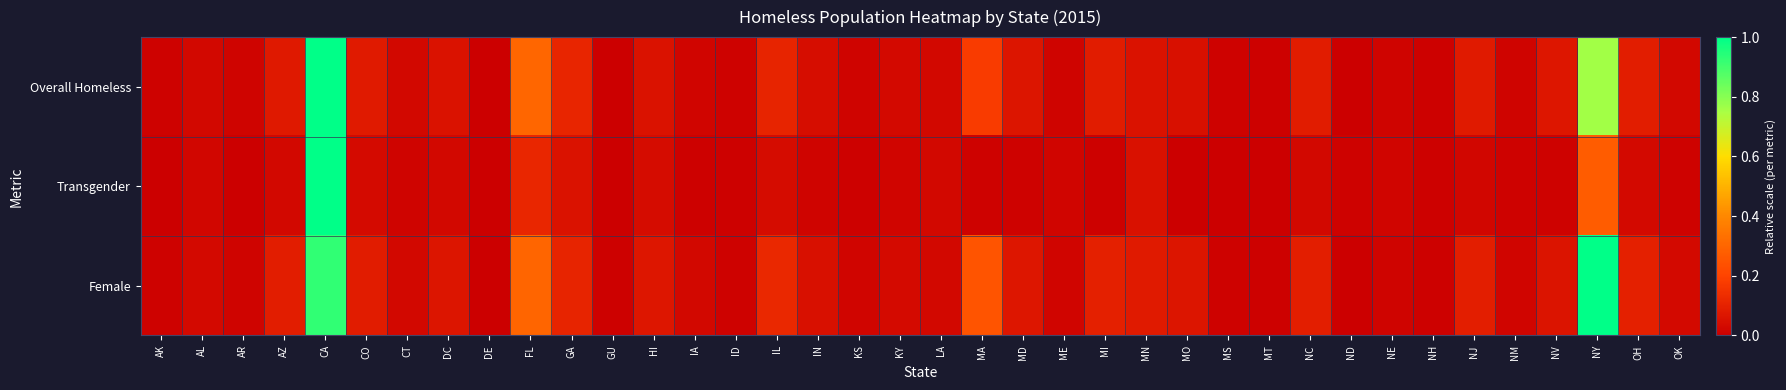

Rank the series by their maximum value, from highest to lowest.

Overall Homeless, Transgender, Female